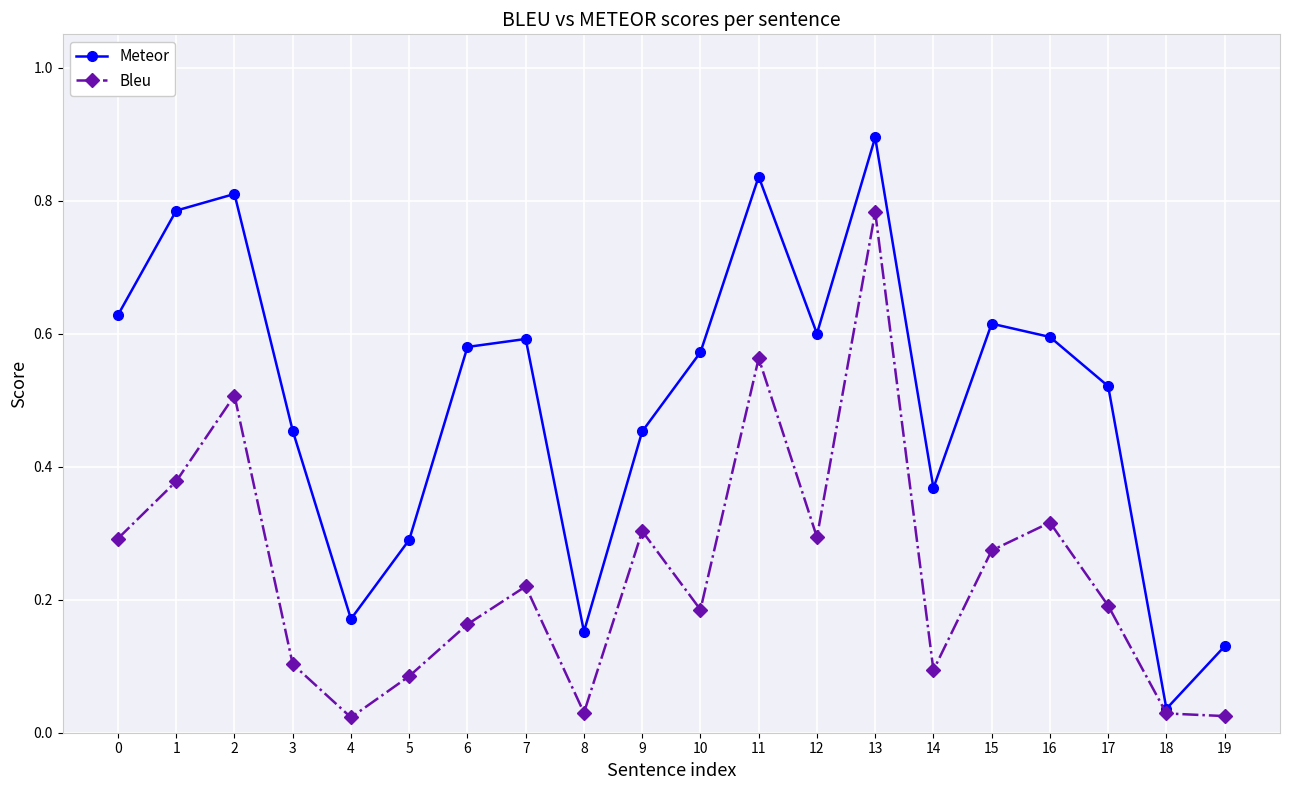

Which series has the widest spread of values?

Meteor